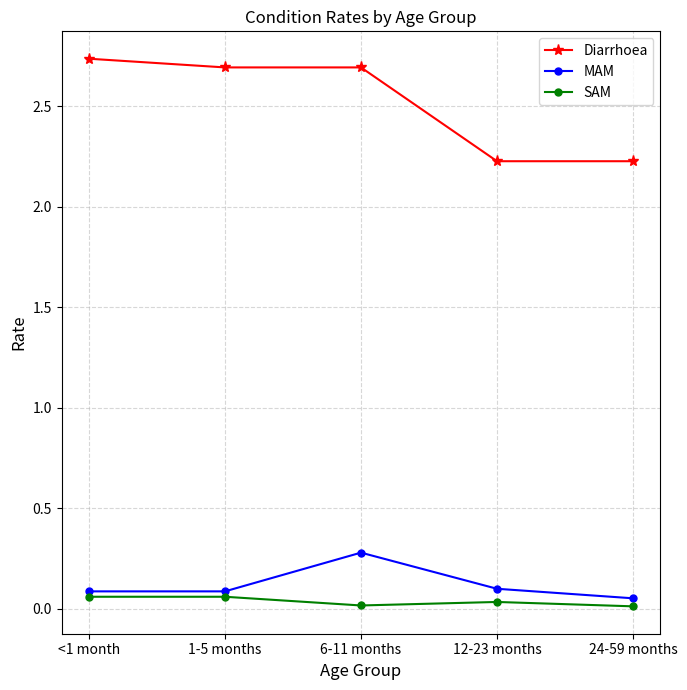

What is the difference between the highest and lowest values at 12-23 months?

2.2